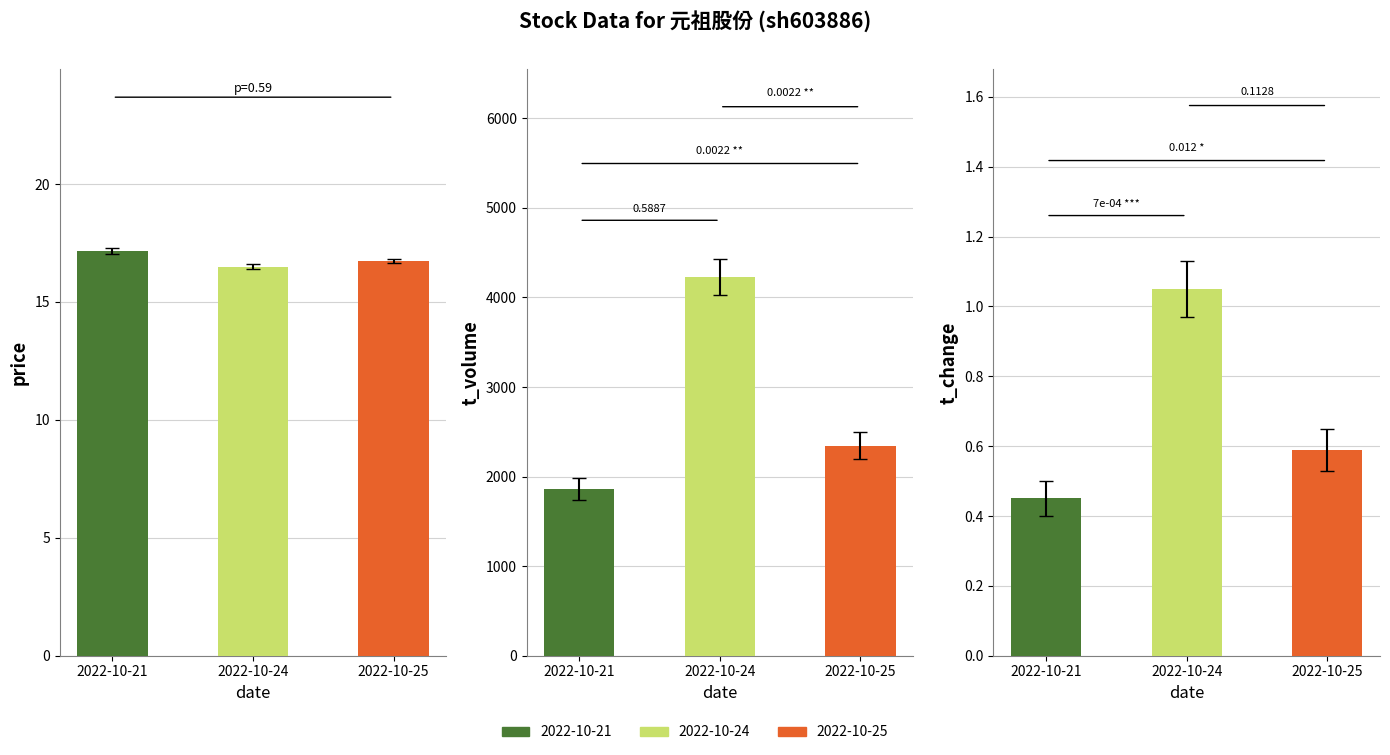

What is the value of the t_volume bar at the 2nd from the left?

4227.0